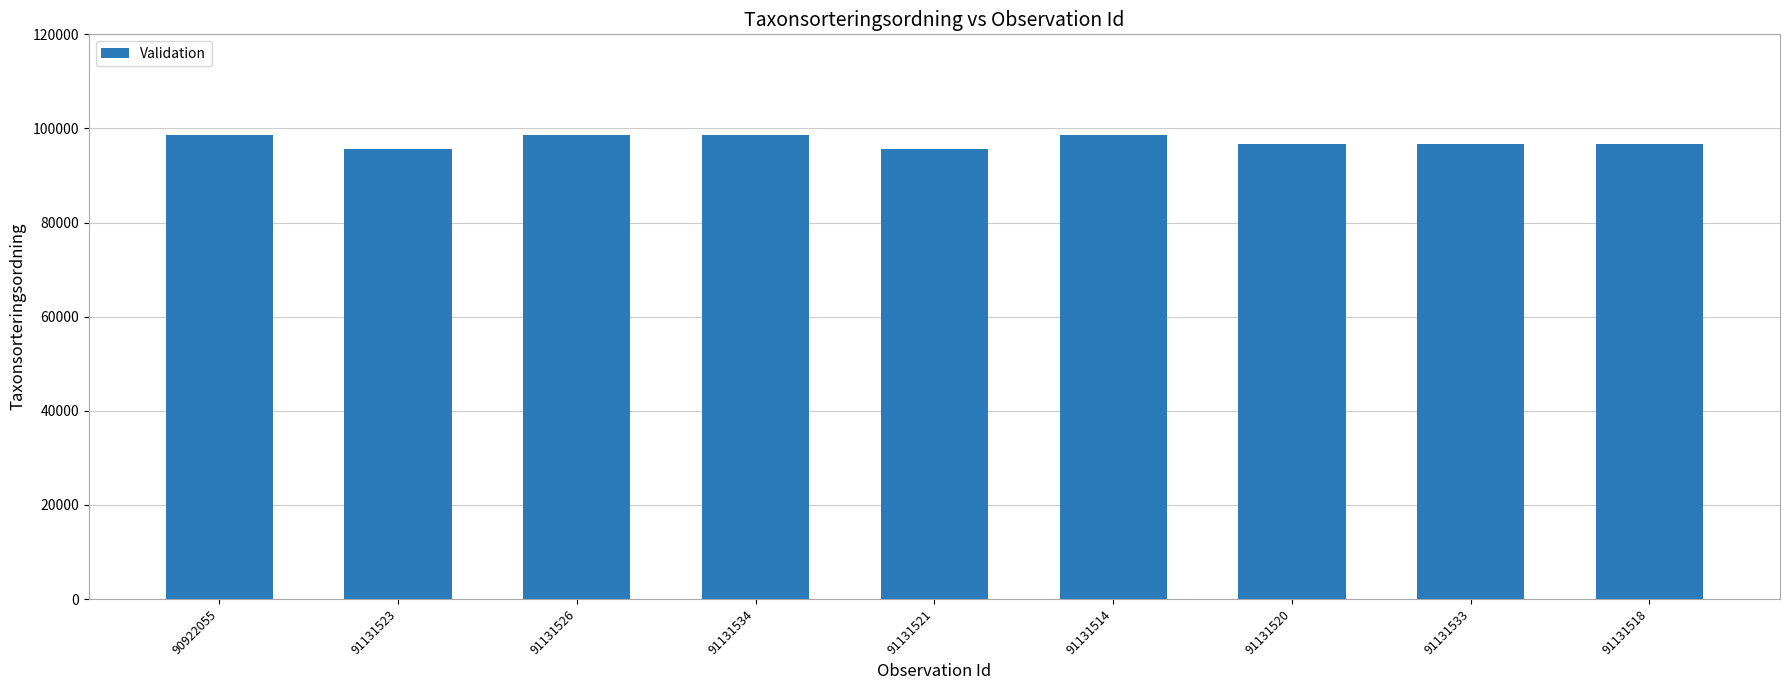

What is the greatest value displayed?

98520